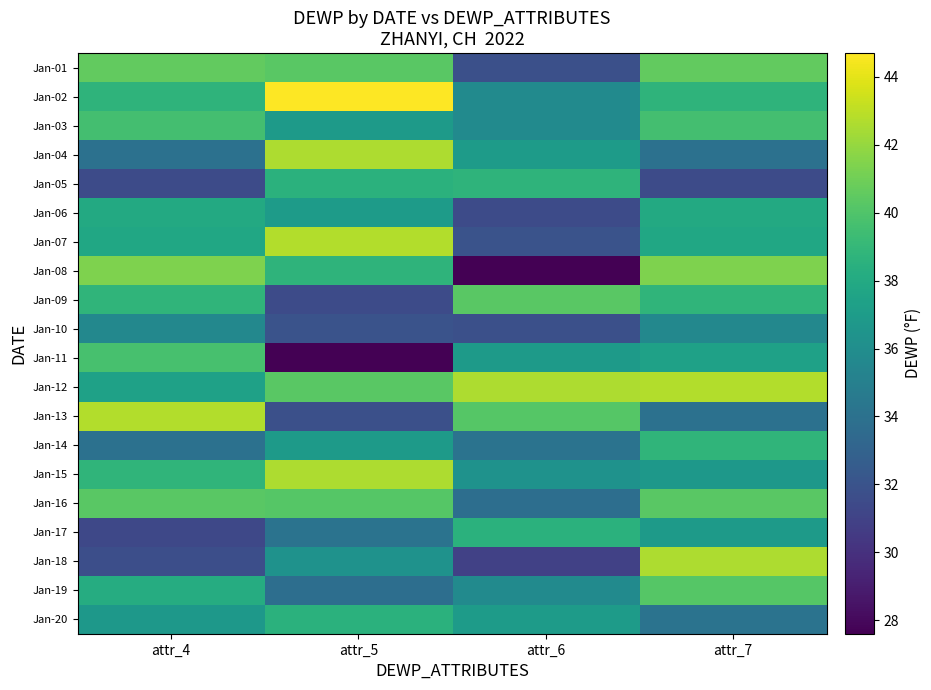

Reading right to left, transcribe all the data shown in this chart.

Jan-01: attr_7=40.6	attr_6=31.8	attr_5=40.3	attr_4=40.6
Jan-02: attr_7=38.7	attr_6=35.8	attr_5=44.7	attr_4=38.7
Jan-03: attr_7=39.6	attr_6=35.8	attr_5=36.9	attr_4=39.6
Jan-04: attr_7=34.0	attr_6=37.0	attr_5=42.6	attr_4=34.0
Jan-05: attr_7=31.5	attr_6=38.7	attr_5=38.5	attr_4=31.5
Jan-06: attr_7=38.0	attr_6=31.5	attr_5=37.0	attr_4=38.0
Jan-07: attr_7=37.8	attr_6=32.0	attr_5=42.7	attr_4=37.8
Jan-08: attr_7=41.4	attr_6=27.6	attr_5=38.7	attr_4=41.4
Jan-09: attr_7=38.8	attr_6=40.3	attr_5=31.5	attr_4=38.8
Jan-10: attr_7=35.6	attr_6=31.8	attr_5=32.0	attr_4=35.6
Jan-11: attr_7=37.4	attr_6=36.9	attr_5=27.6	attr_4=39.7
Jan-12: attr_7=42.7	attr_6=42.6	attr_5=40.3	attr_4=37.4
Jan-13: attr_7=34.0	attr_6=40.2	attr_5=31.8	attr_4=42.7
Jan-14: attr_7=38.8	attr_6=34.1	attr_5=36.9	attr_4=34.0
Jan-15: attr_7=36.7	attr_6=36.3	attr_5=42.6	attr_4=38.8
Jan-16: attr_7=40.3	attr_6=33.8	attr_5=40.2	attr_4=40.3
Jan-17: attr_7=36.9	attr_6=38.5	attr_5=34.1	attr_4=31.3
Jan-18: attr_7=42.6	attr_6=30.9	attr_5=36.3	attr_4=31.7
Jan-19: attr_7=40.2	attr_6=35.8	attr_5=33.8	attr_4=38.2
Jan-20: attr_7=34.1	attr_6=37.0	attr_5=38.5	attr_4=36.7